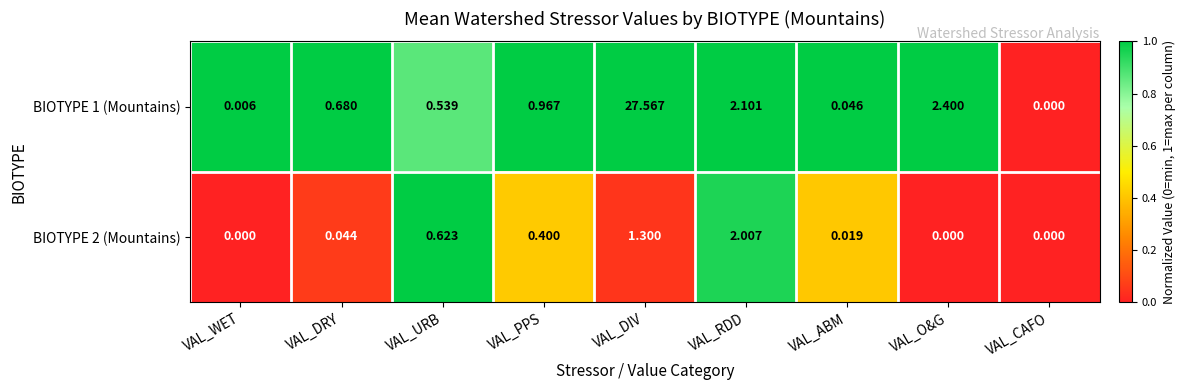

At which category is the sum across all series the highest?

VAL_DIV